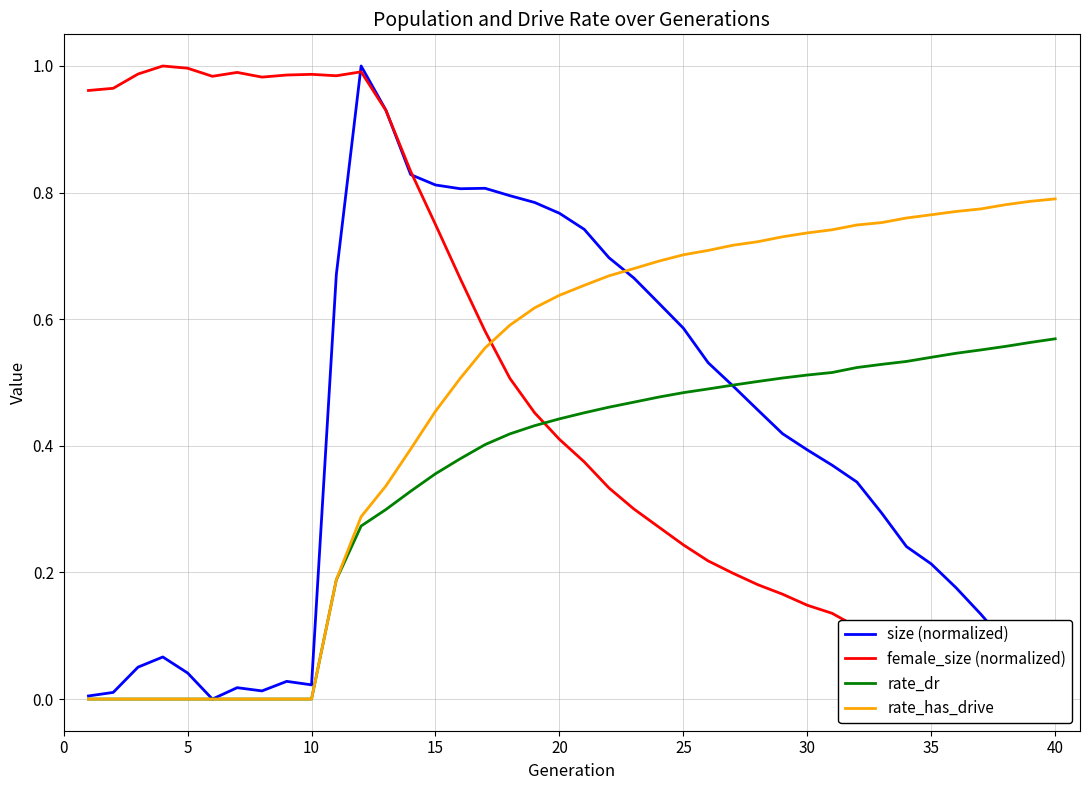

What is the maximum value for size (normalized)?

1.0